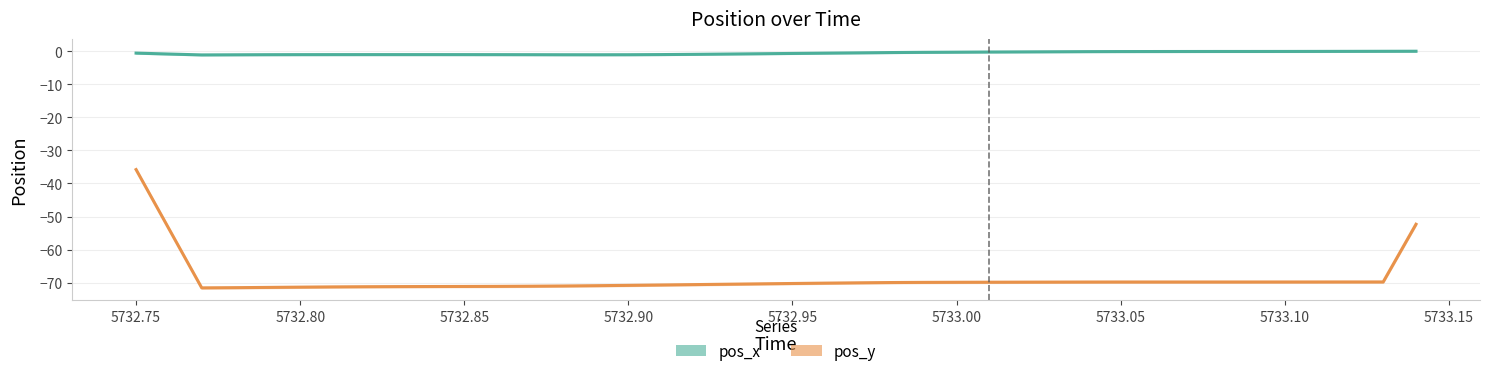

Which has a higher value, 5732.75 or 5732.80?

5732.75